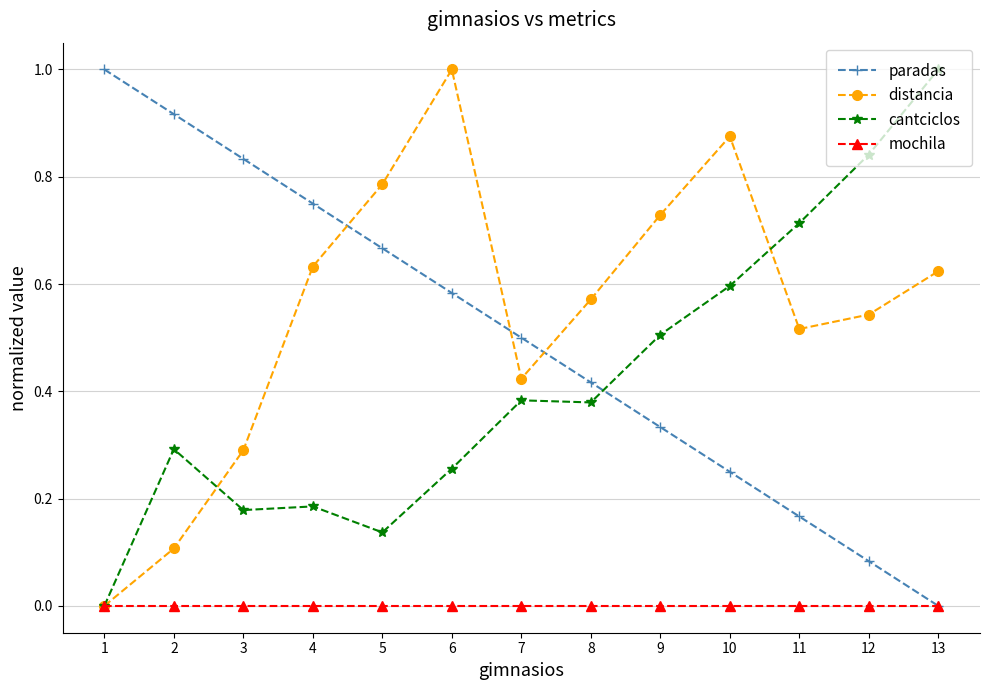

Between 2 and 4, which series saw the biggest shift?

distancia